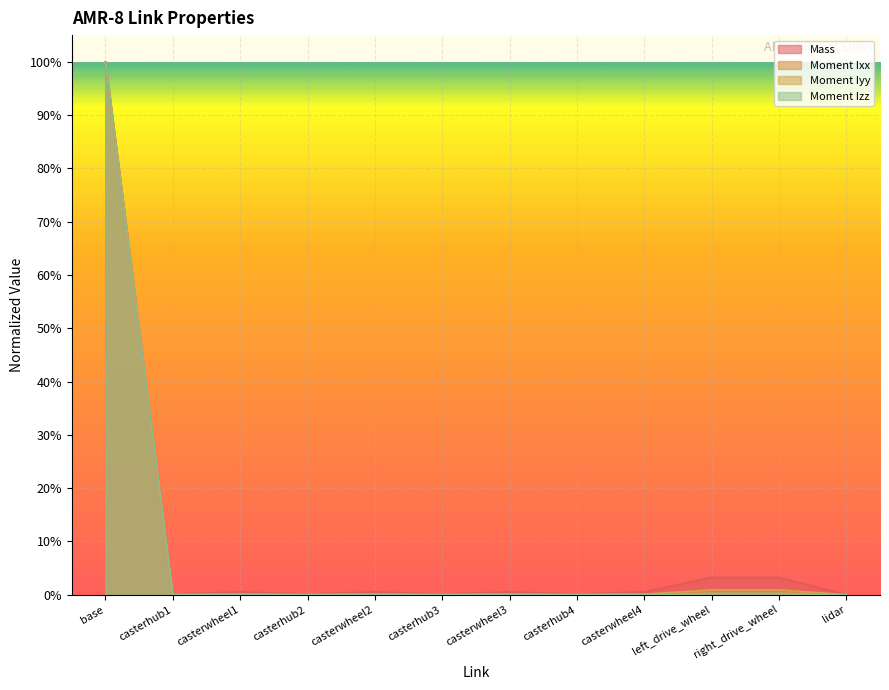

Where is the first local minimum for Mass?

casterhub1